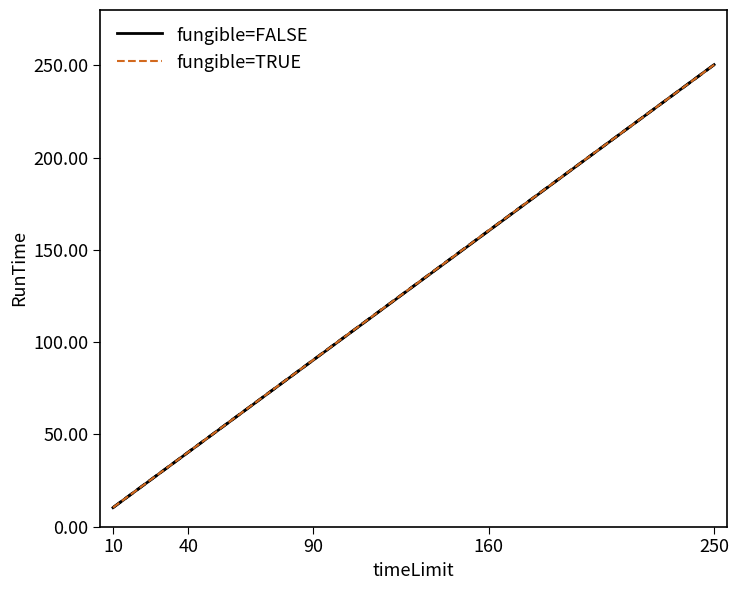

Which series has the widest spread of values?

fungible=FALSE